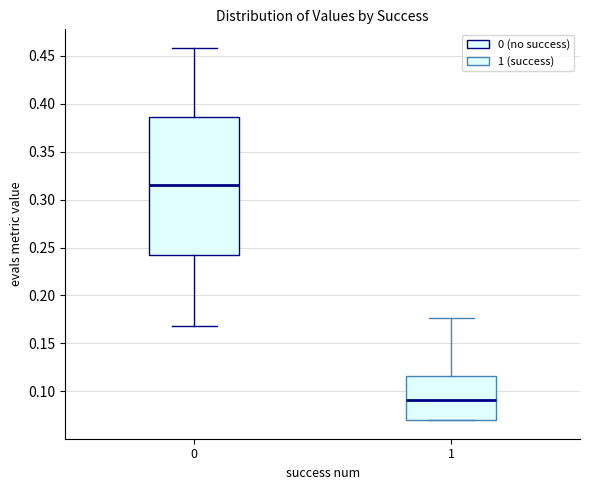

Reading left to right, transcribe this box plot: for each box, give where its median line is, the range the box spans, and where its two whiskers end, as read against the y-axis. The values are not printed on the chart, so give them approximately, as read against the axis.

0: median 0.315, box 0.240 to 0.385, whiskers 0.170 to 0.460
1: median 0.090, box 0.070 to 0.115, whiskers 0.070 to 0.175